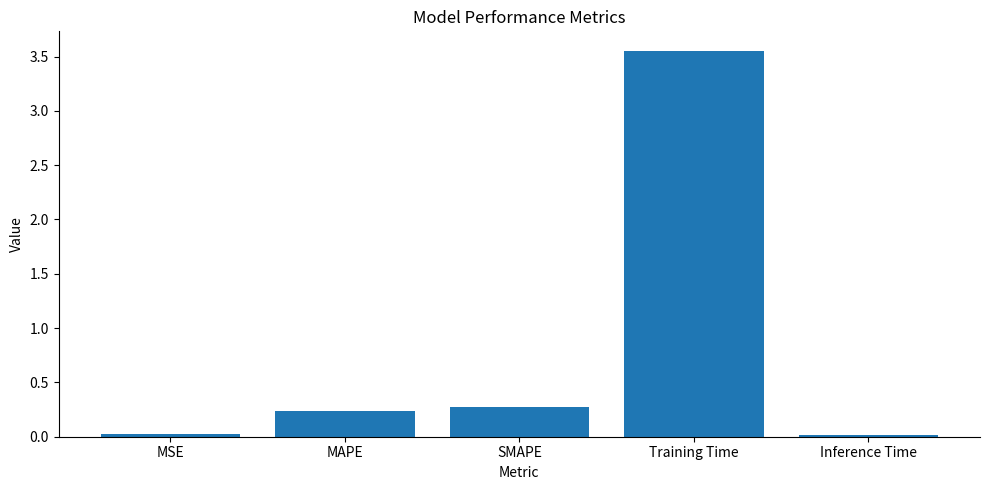

What is the difference between the maximum and second lowest values?

3.5